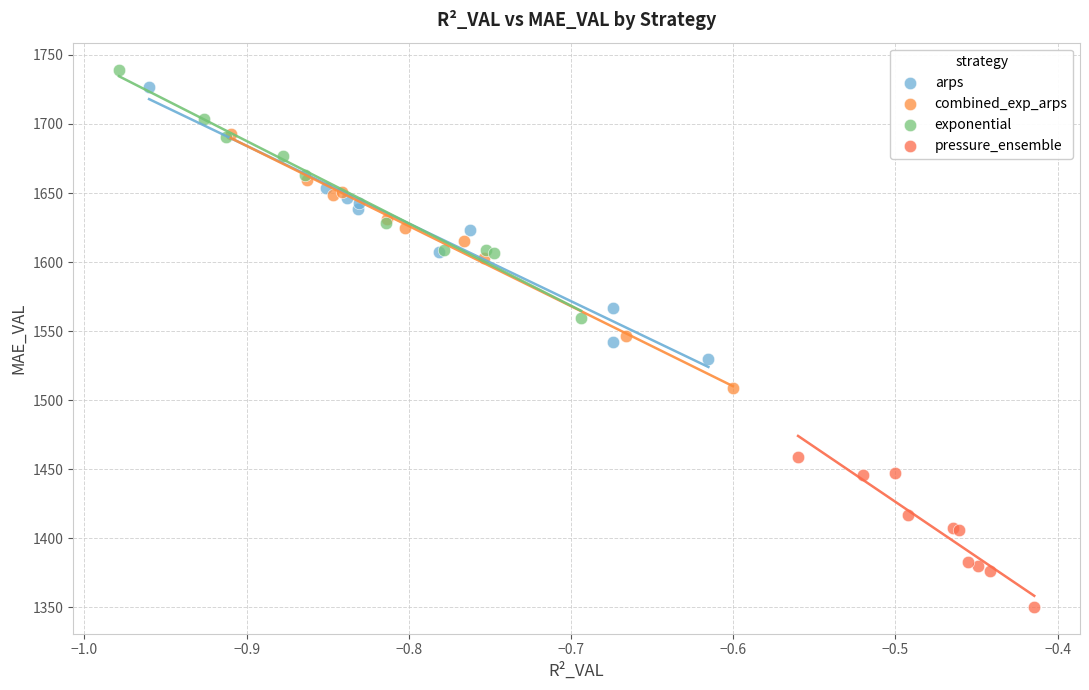

Which series has the largest Y range (max minus min)?

arps